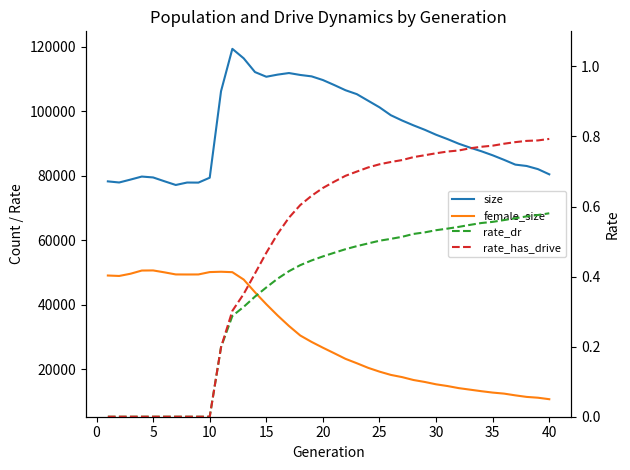

The value of female_size at 16 is 43578.5. True or false?

False